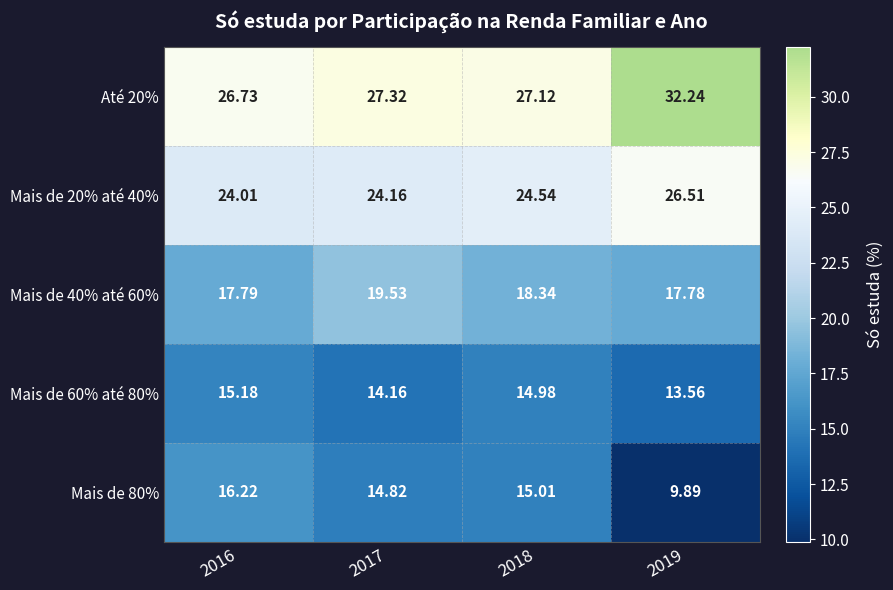

Is the value of Até 20% at 2018 greater than the value of Mais de 80% at 2017?

Yes